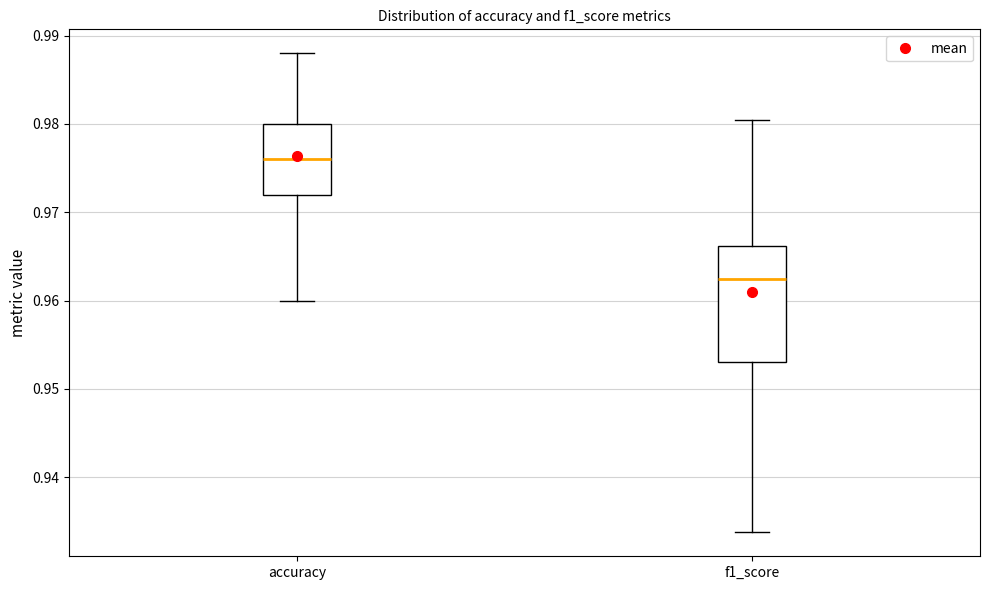

Reading left to right, read every box against the y-axis: the position of its median line, the range the box covers, and the ends of its whiskers. The values are not printed on the chart, so give them approximately, as read against the axis.

accuracy: median 0.976, box 0.972 to 0.980, whiskers 0.960 to 0.988
f1_score: median 0.963, box 0.953 to 0.966, whiskers 0.934 to 0.980